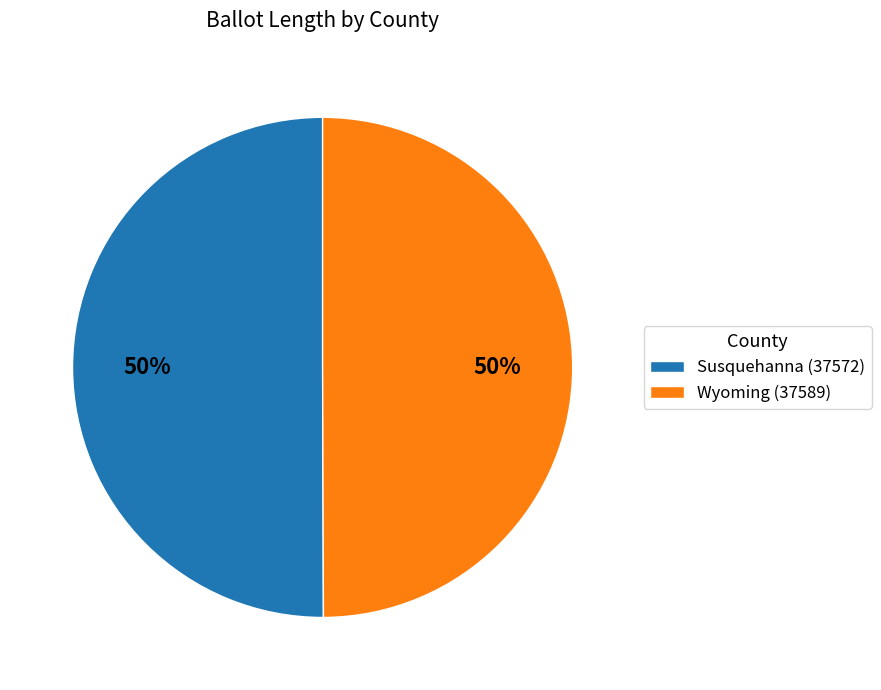

What percentage is the Wyoming (37589) slice, to the nearest percent?

50%